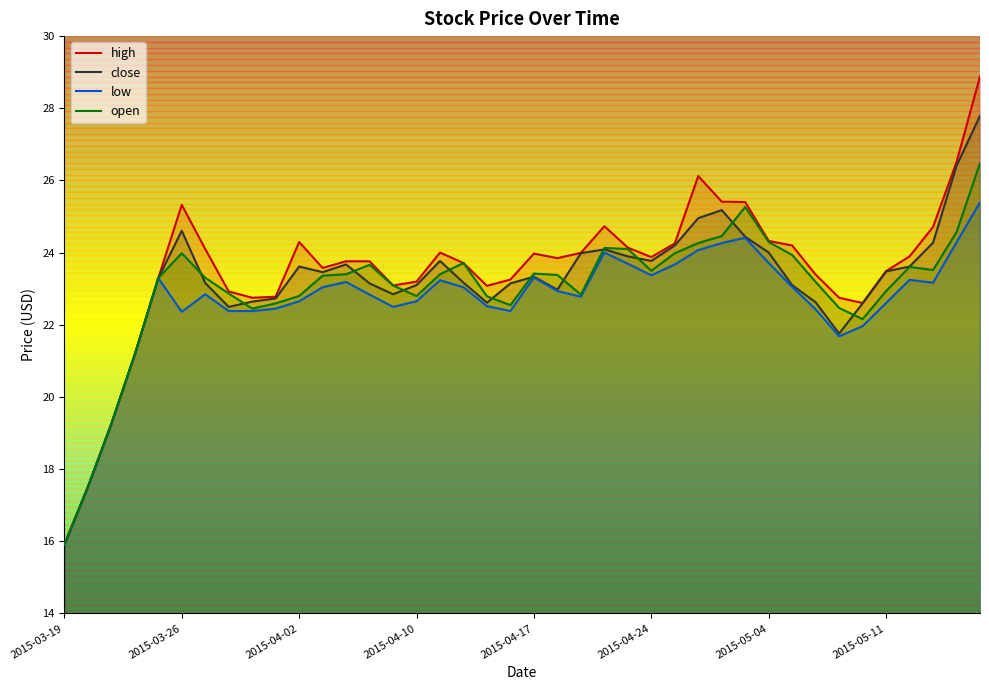

What is the minimum value for open?

15.9